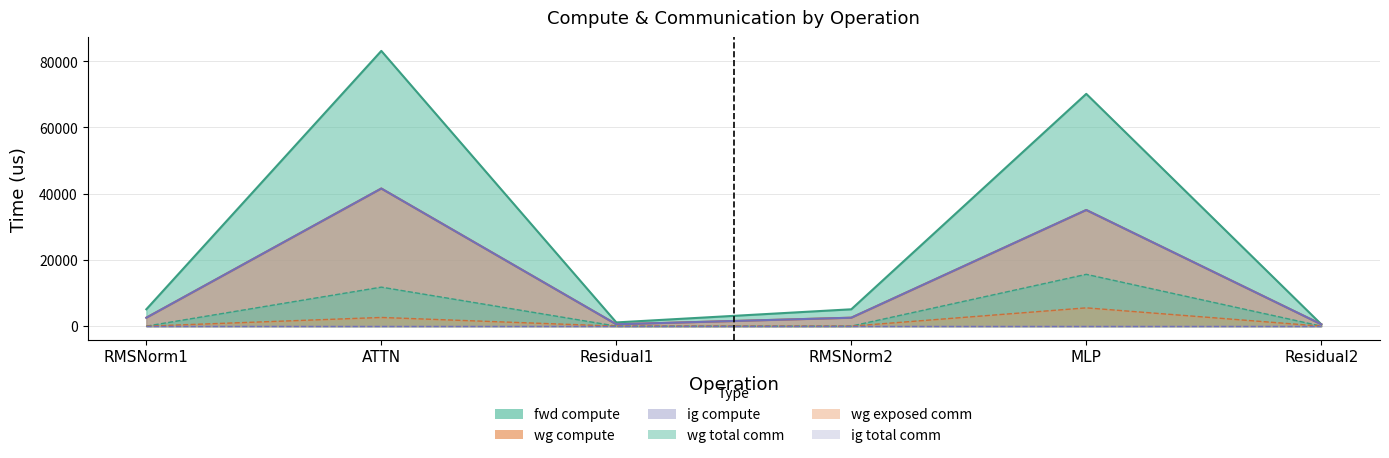

At which category does wg total comm reach its first local peak?

ATTN